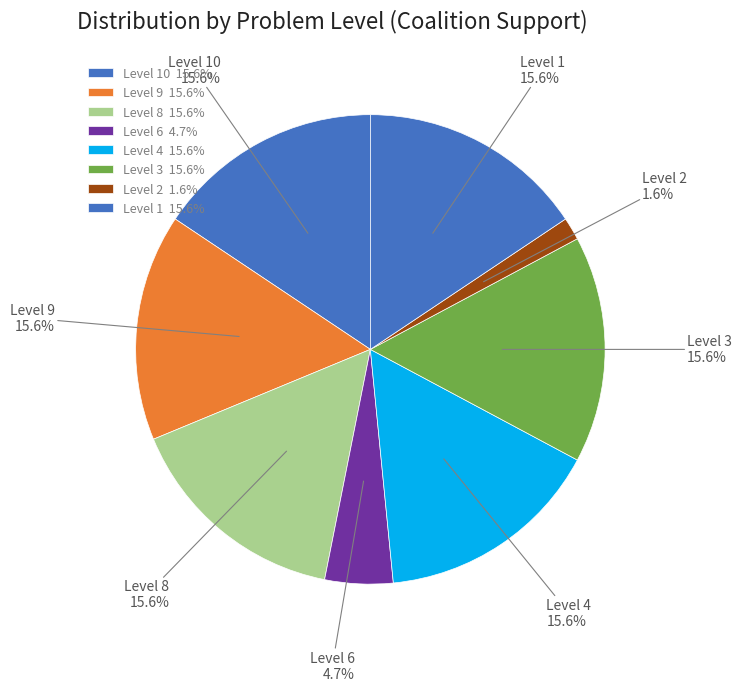

Is there any slice that represents more than half of the pie?

No